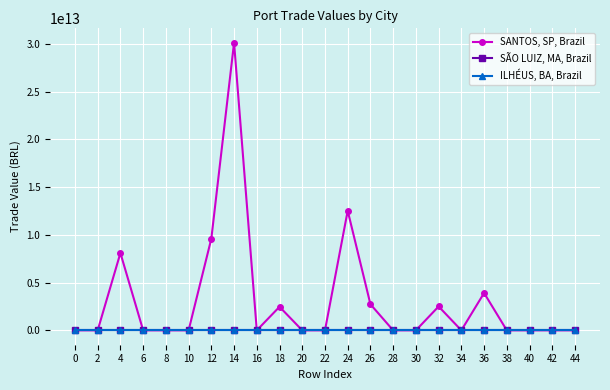

Is this an area chart (filled region under the line)?

No